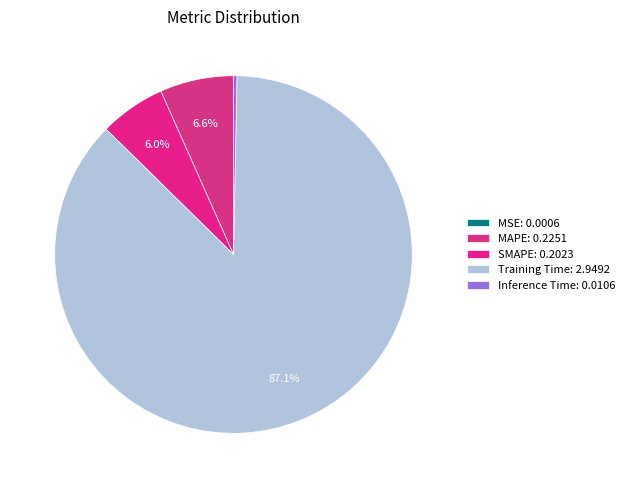

Which has a higher value, MSE or Inference Time?

Inference Time